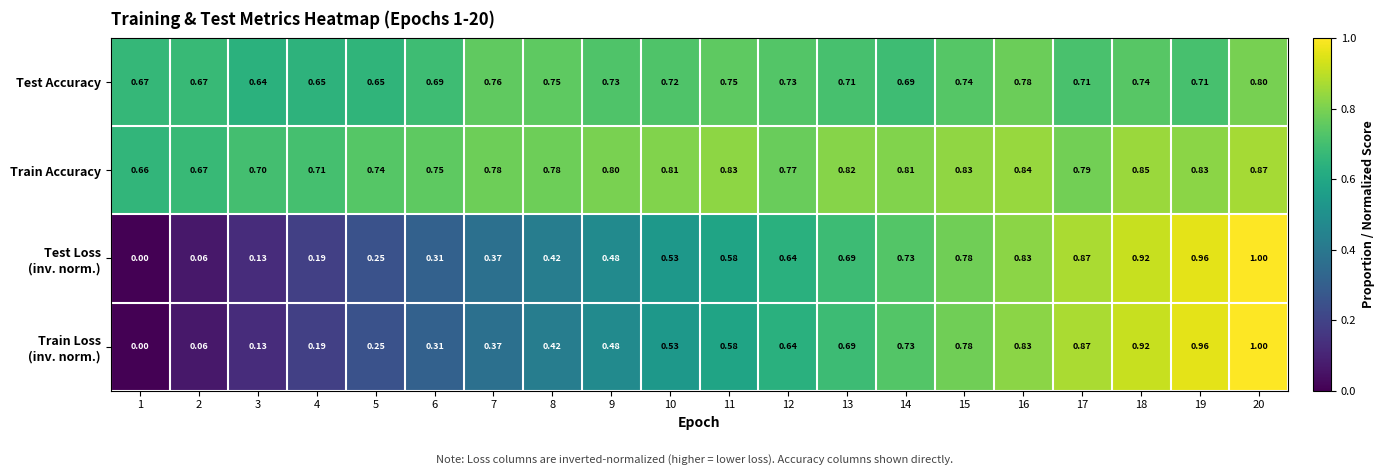

At which category does the chart reach its peak across all series?

20